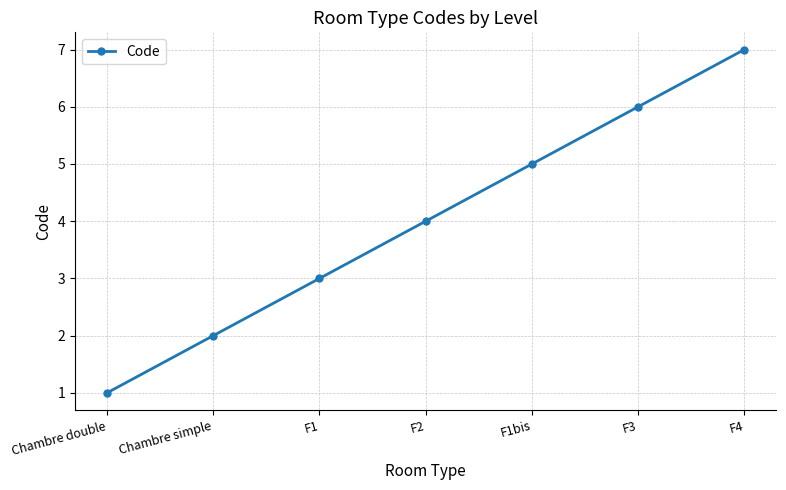

What is the difference between the maximum and minimum values?

6